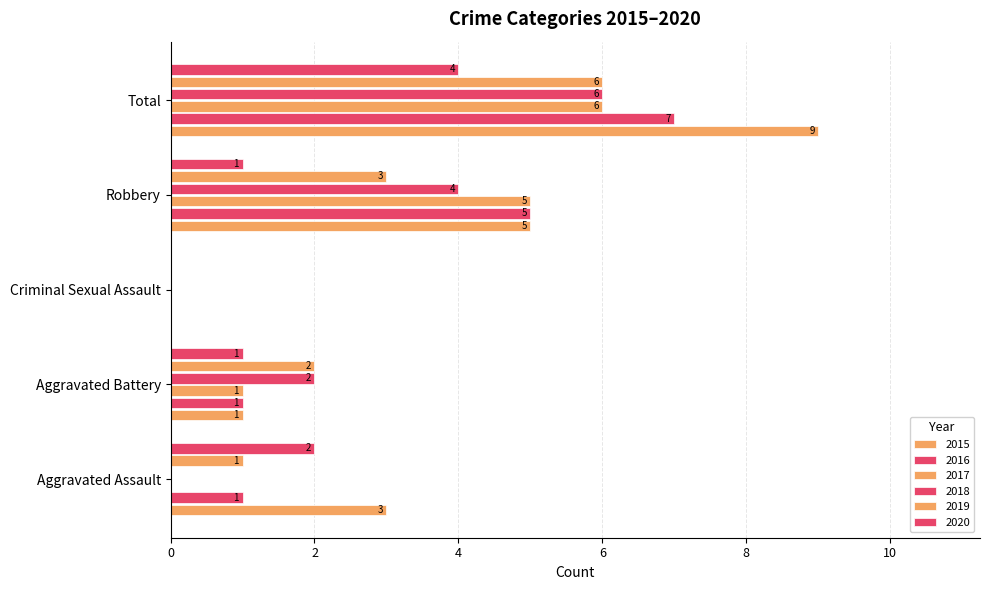

Count the number of categories in the chart.

5